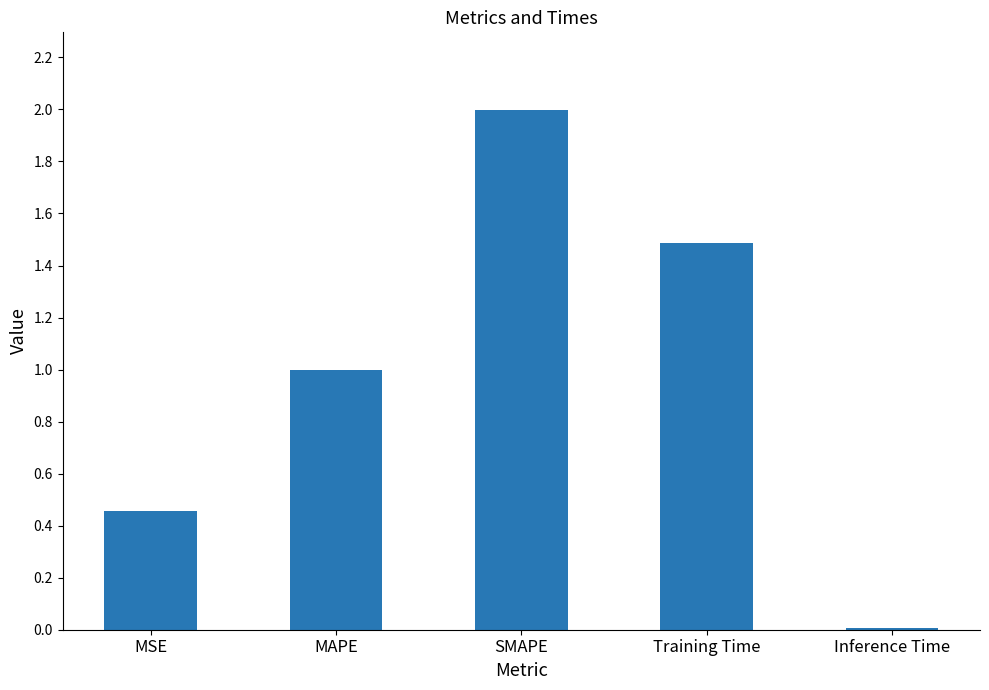

What value does the data have at Training Time?

1.5